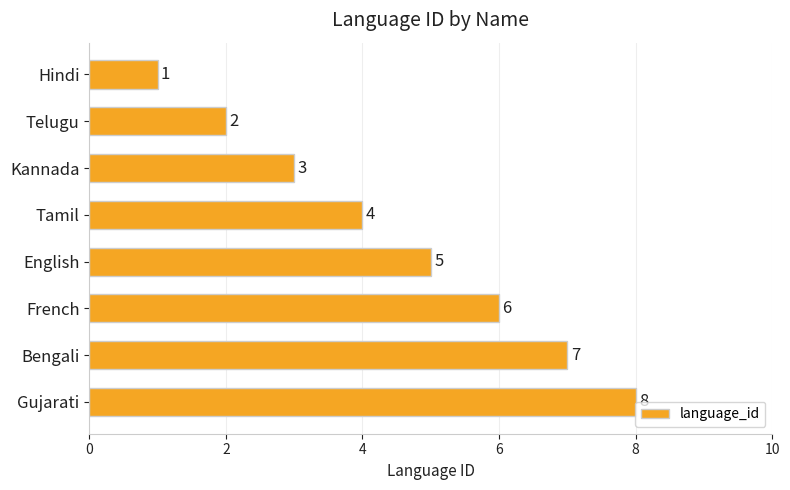

What is the label of the 6th bar from the bottom?

Kannada